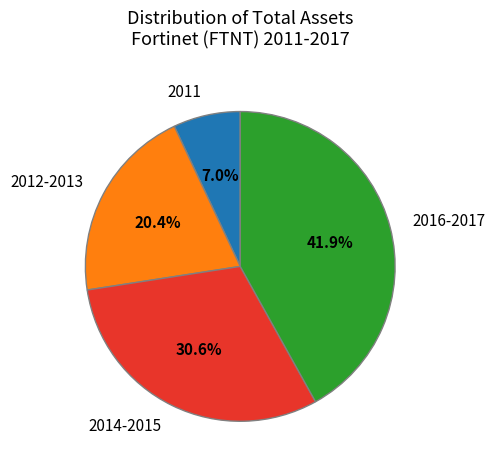

Combined, what portion of the pie is 2014-2015 and 2012-2013?

51.1%